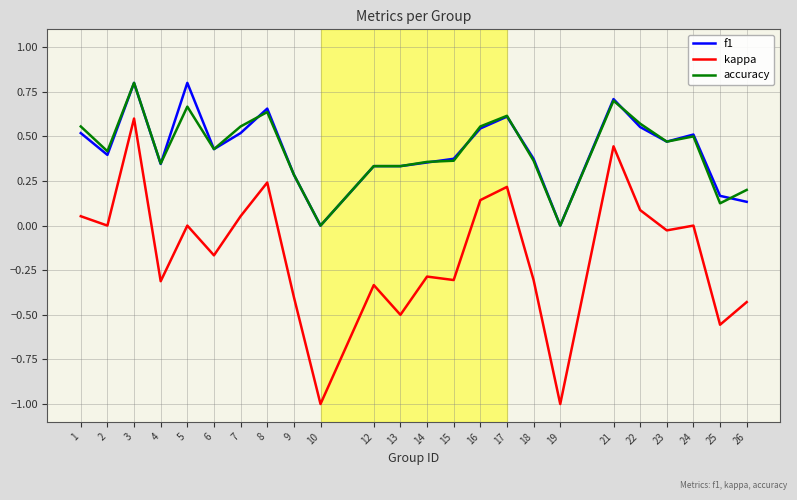

Which series has the largest range (max minus min)?

kappa